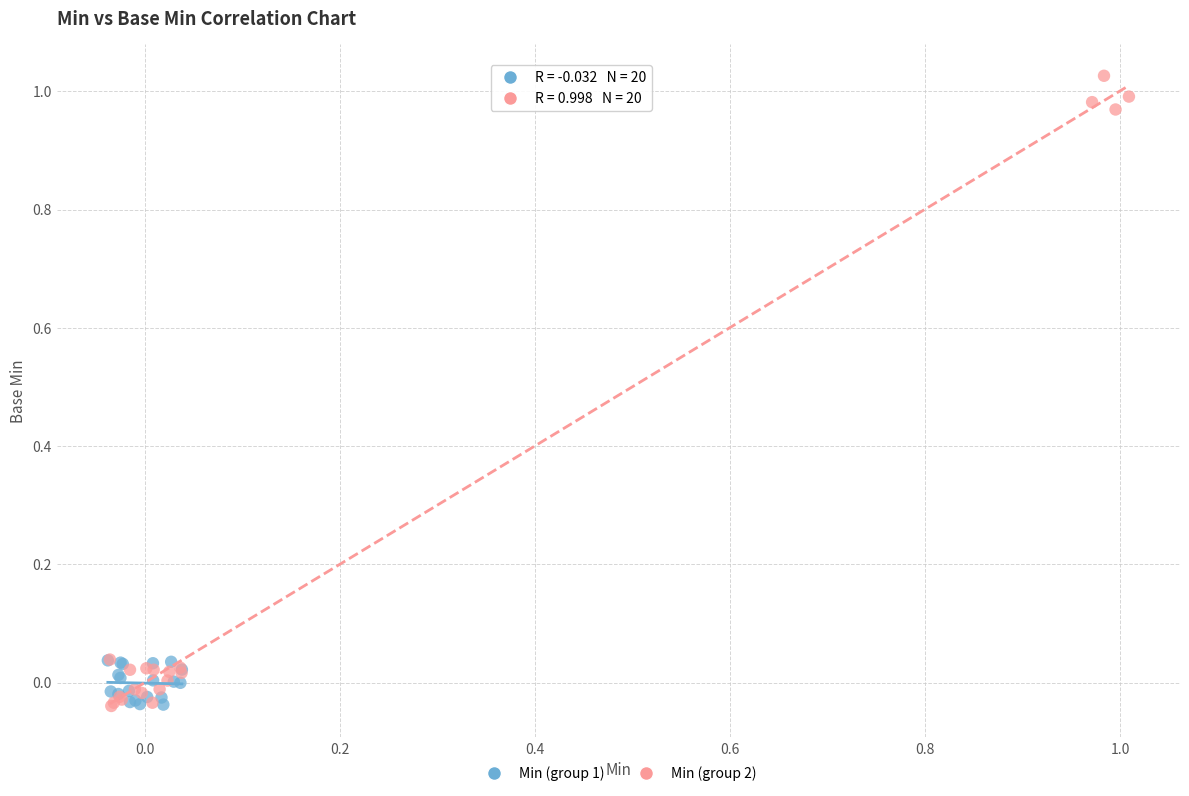

What are all the series names shown in the legend?

Min (group 1), Min (group 2)